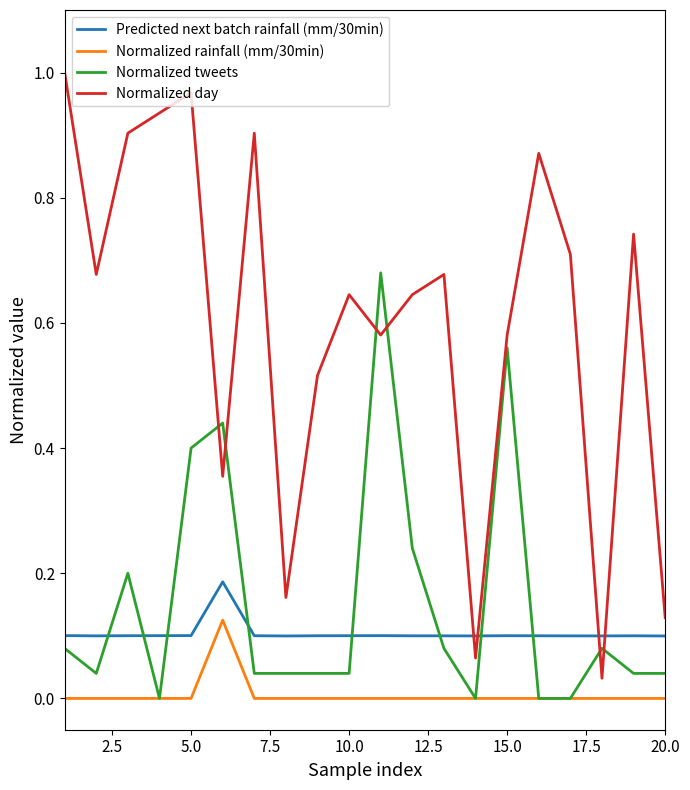

True or false: Normalized rainfall (mm/30min) and Predicted next batch rainfall (mm/30min) cross at least once.

False